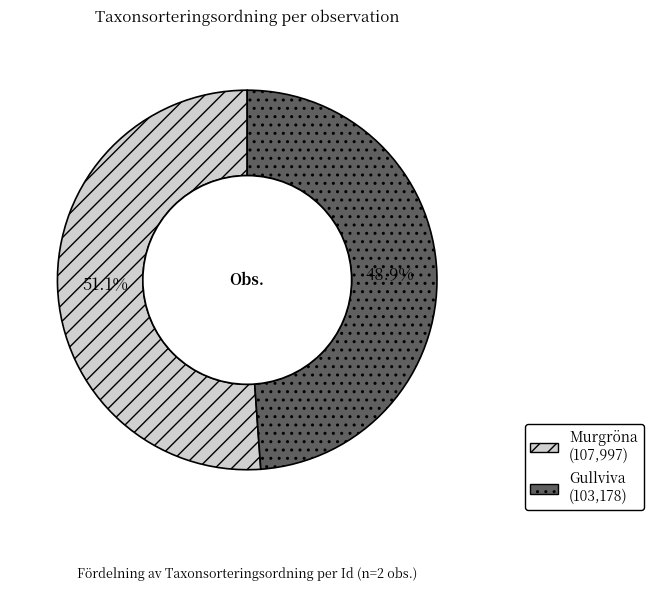

Is there any slice that represents more than half of the pie?

Yes